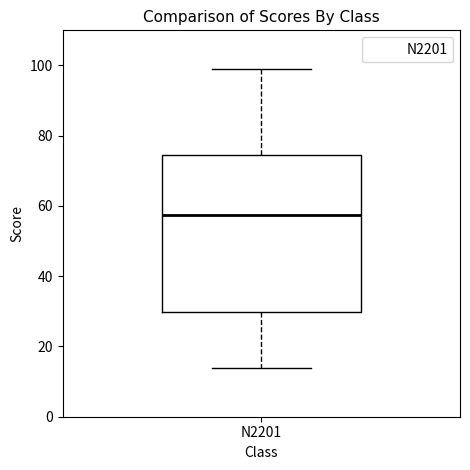

Where does the lower whisker of the box for N2201 end on the y-axis? The values are not printed on the chart, so give them approximately, as read against the axis.

14